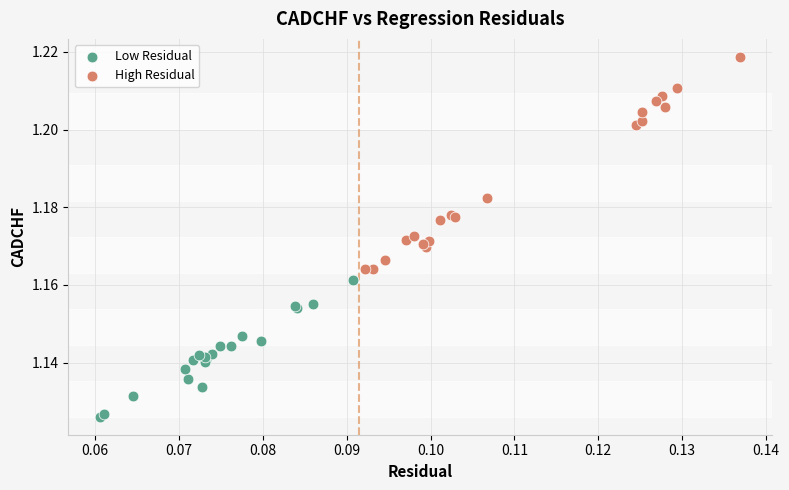

Which series reaches the maximum Y coordinate?

High Residual